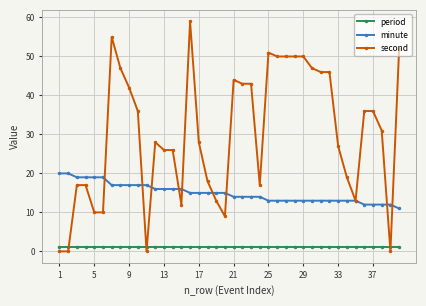

True or false: period and minute cross at least once.

False